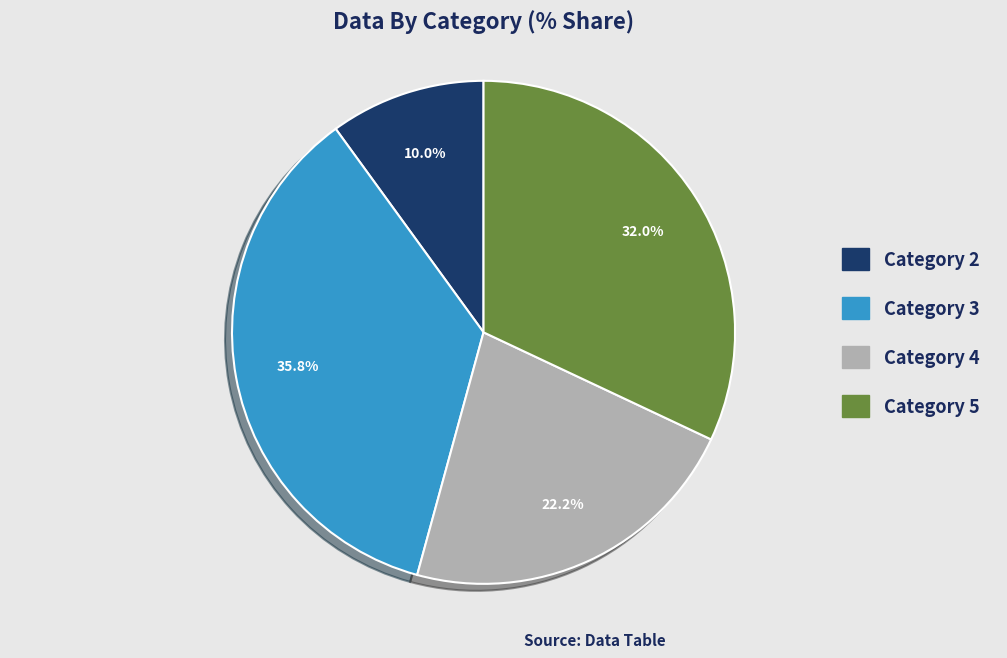

Does any single category account for the majority?

No